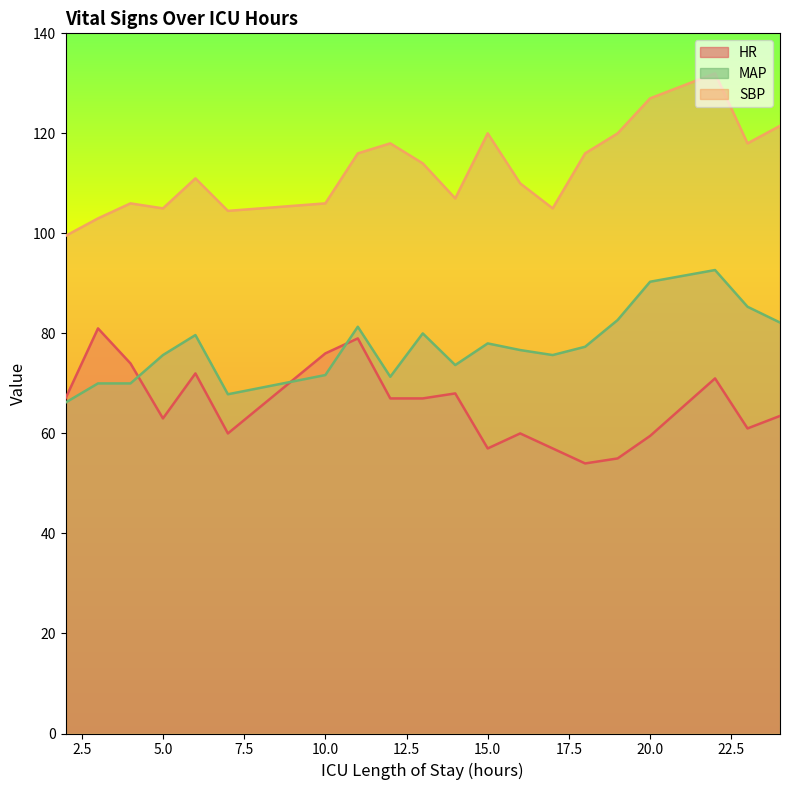

Reading left to right, transcribe all the data shown in this chart.

HR: 67.0	81.0	74.0	63.0	72.0	60.0	76.0	79.0	67.0	67.0	68.0	57.0	60.0	57.0	54.0	55.0	59.5	71.0	61.0	63.5
SBP: 99.5	103.0	106.0	105.0	111.0	104.5	106.0	116.0	118.0	114.0	107.0	120.0	110.0	105.0	116.0	120.0	127.0	132.0	118.0	121.5
MAP: 66.2	70.0	70.0	75.7	79.7	67.8	71.7	81.3	71.3	80.0	73.7	78.0	76.7	75.7	77.3	82.7	90.3	92.7	85.3	82.2